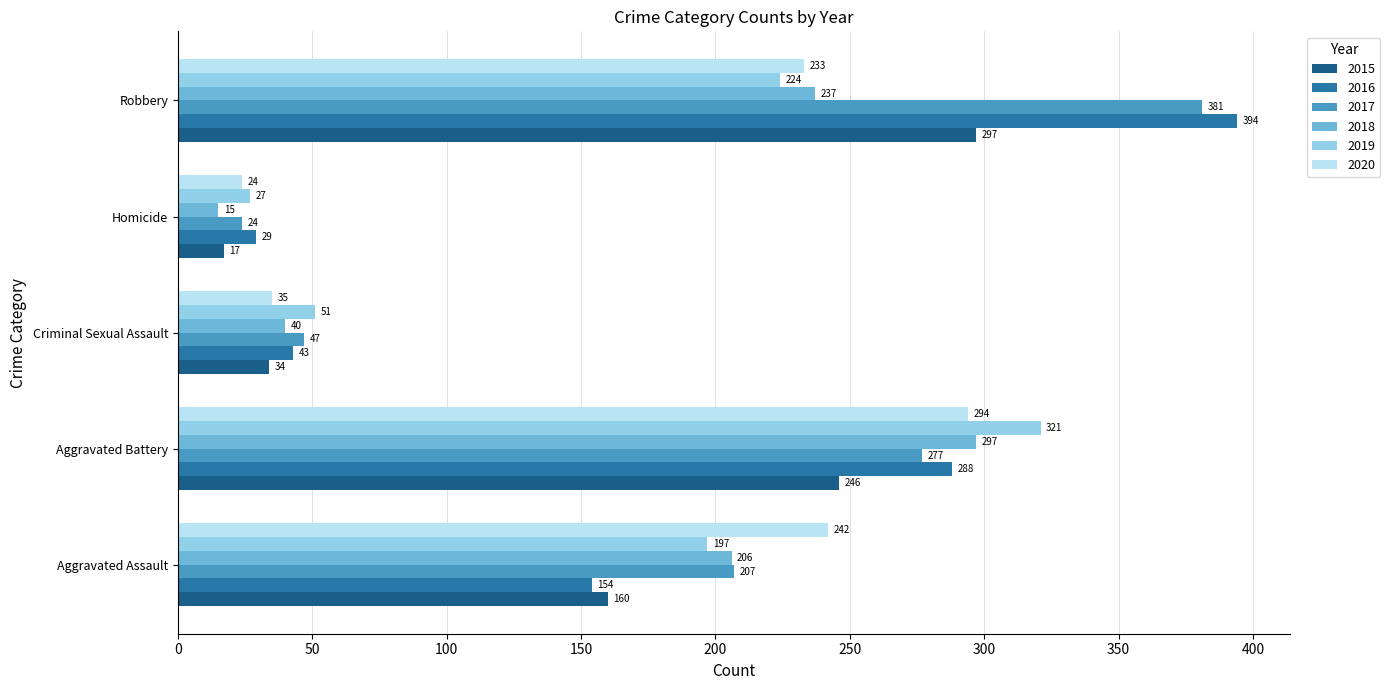

Rank the series at Robbery from highest to lowest value.

2016, 2017, 2015, 2018, 2020, 2019